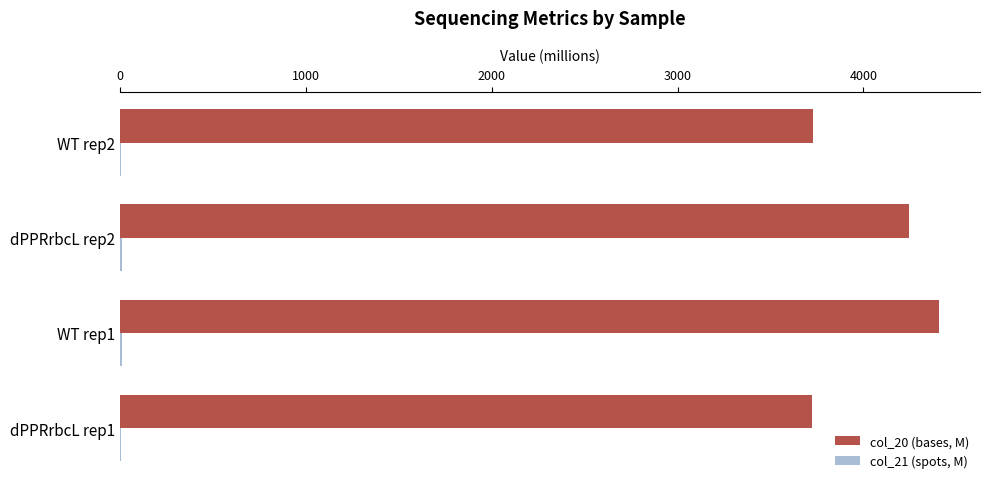

What is the greatest value displayed?

4407.3